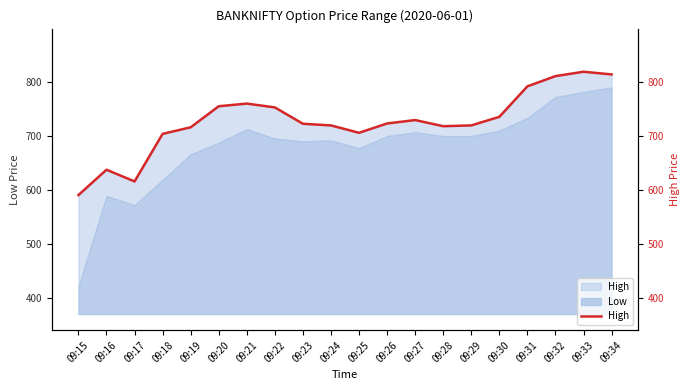

How many interior local peaks (higher than both neighbors) does the data have?

4